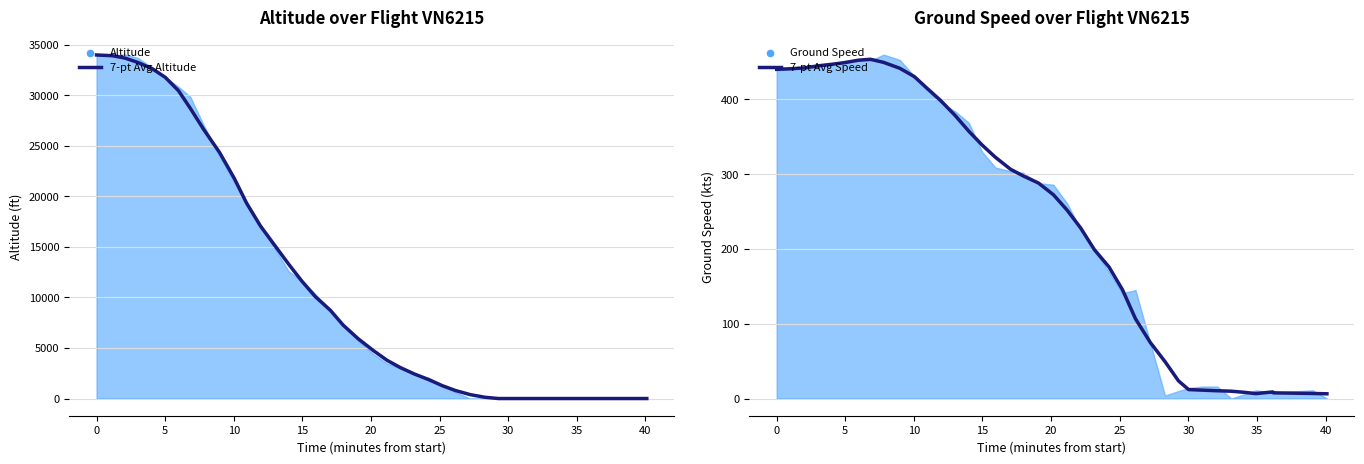

Which series contains the highest Y value?

7-pt Avg Altitude